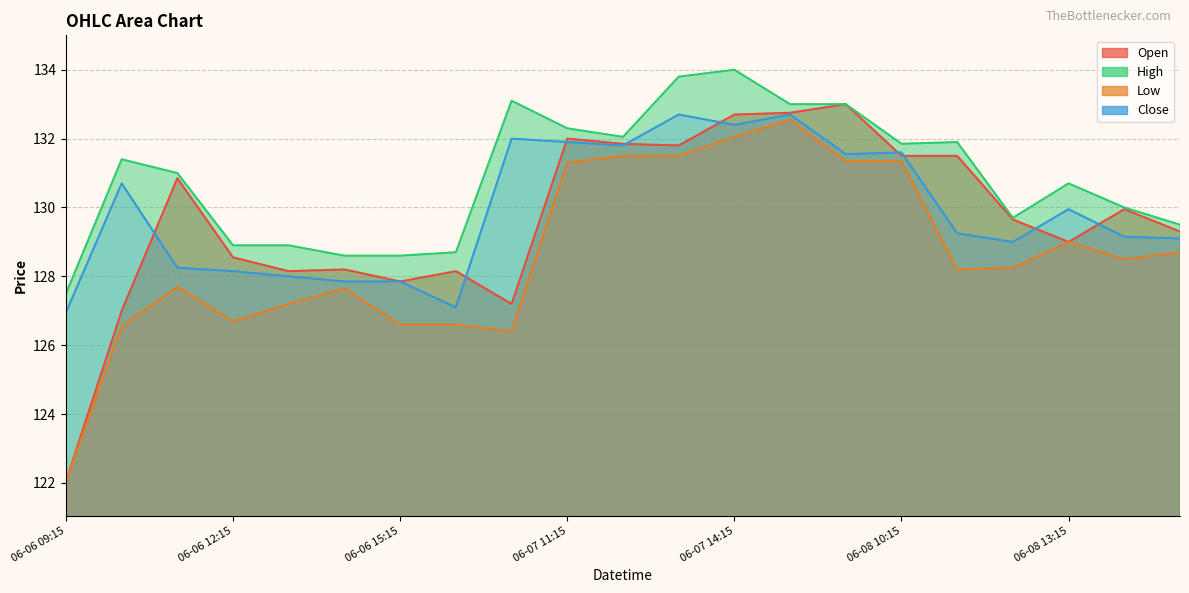

Reading left to right, list all the values displayed in this chart.

Open: 122.0	127.0	130.8	128.6	128.2	128.2	127.8	128.2	127.2	132.0	131.8	131.8	132.7	132.8	133.0	131.5	131.5	129.7	129.0	129.9	129.3
High: 127.5	131.4	131.0	128.9	128.9	128.6	128.6	128.7	133.1	132.3	132.1	133.8	134.0	133.0	133.0	131.8	131.9	129.7	130.7	130.0	129.5
Low: 122.0	126.5	127.7	126.7	127.2	127.7	126.6	126.6	126.4	131.3	131.5	131.5	132.1	132.6	131.3	131.3	128.2	128.2	129.0	128.5	128.7
Close: 127.0	130.7	128.2	128.2	128.0	127.8	127.8	127.1	132.0	131.9	131.8	132.7	132.4	132.7	131.6	131.6	129.2	129.0	129.9	129.2	129.1